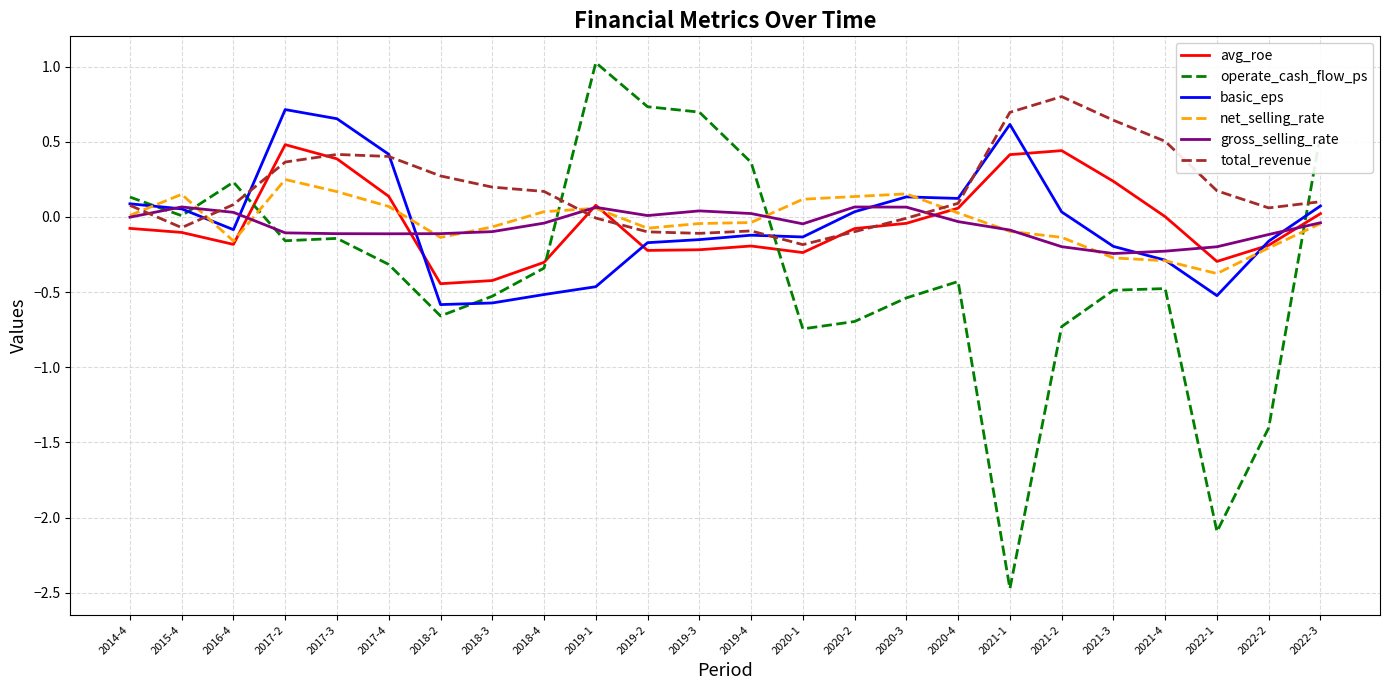

The value of basic_eps at 2020-4 is 0.1. True or false?

True